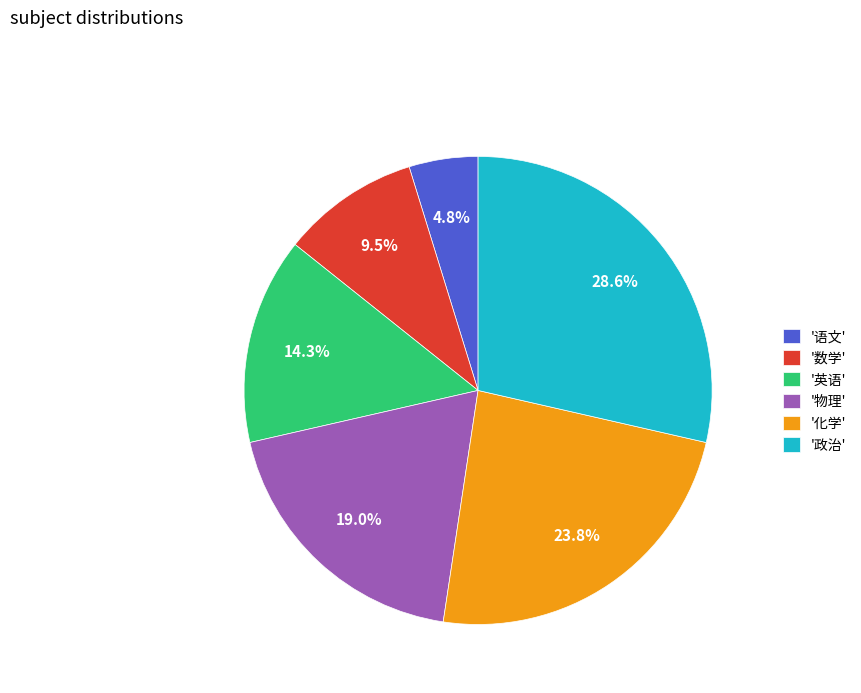

What percentage is NOT represented by '政治'?

71.4%